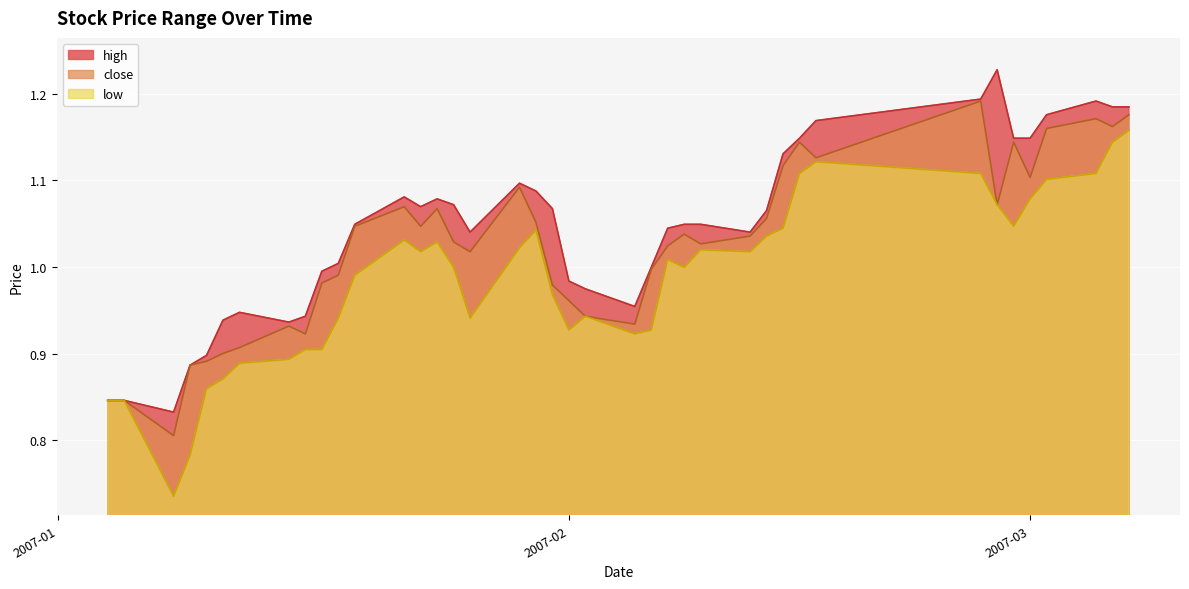

What is the smallest value displayed?

0.7